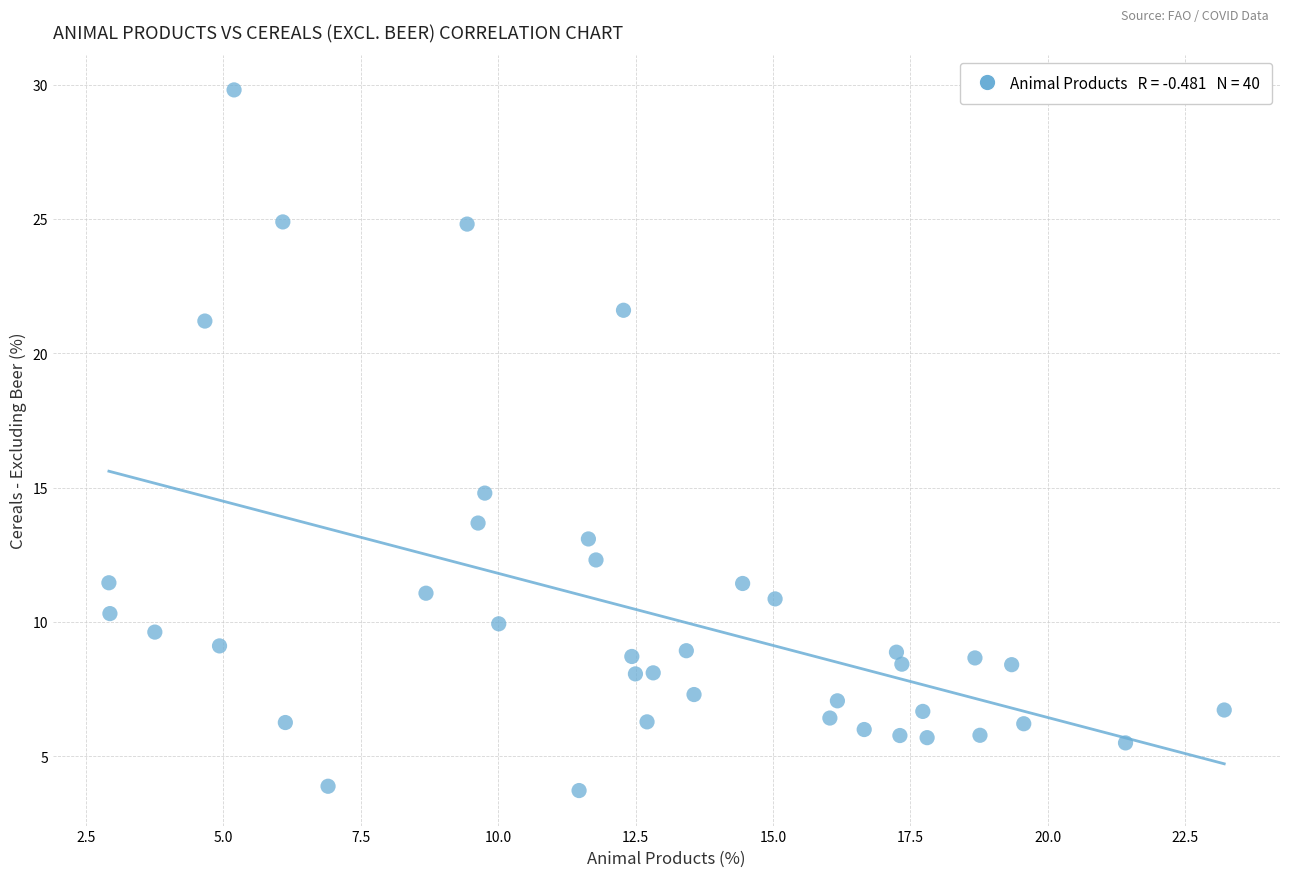

What is the range of Y values (max minus min)?

26.1